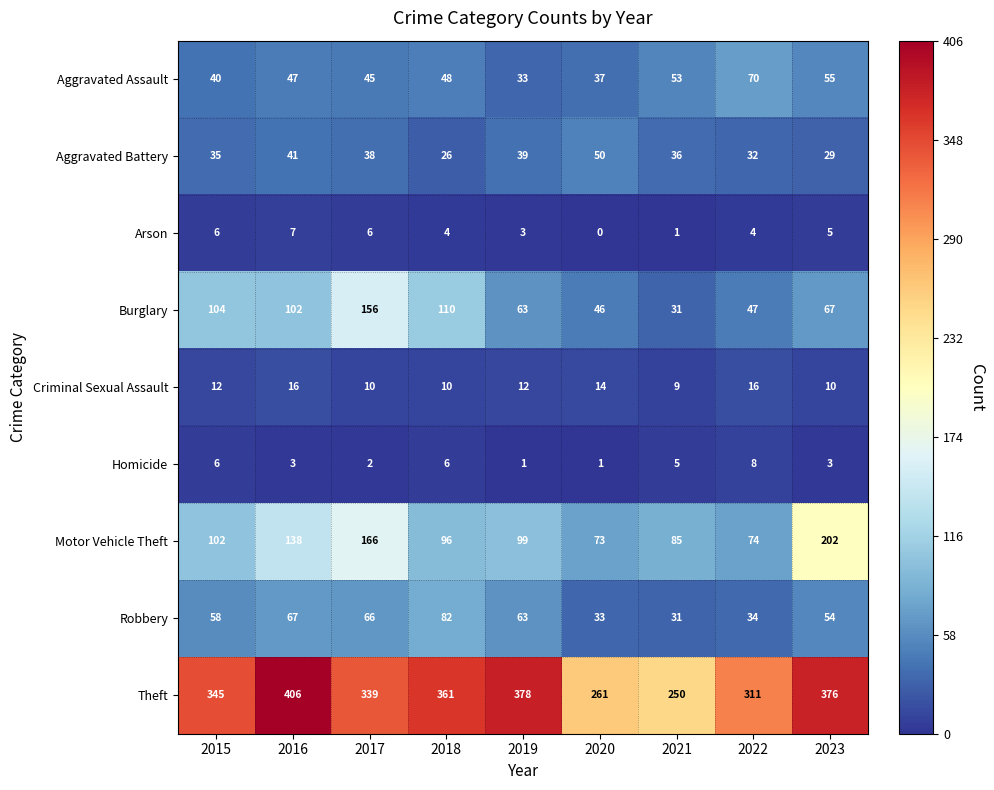

True or false: Aggravated Assault has a value of 36 at 2023.

False